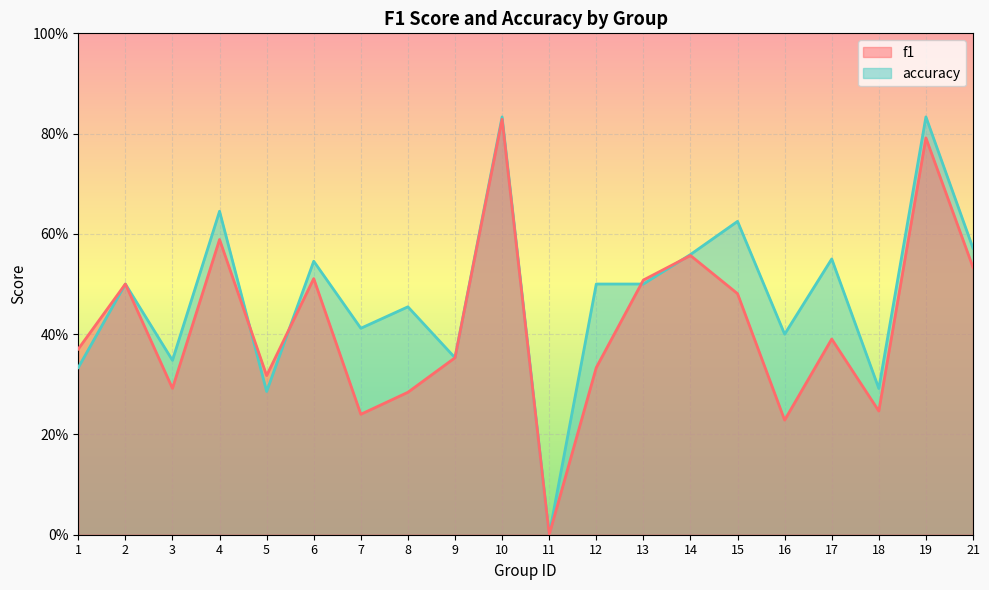

Which series has the widest spread of values?

accuracy